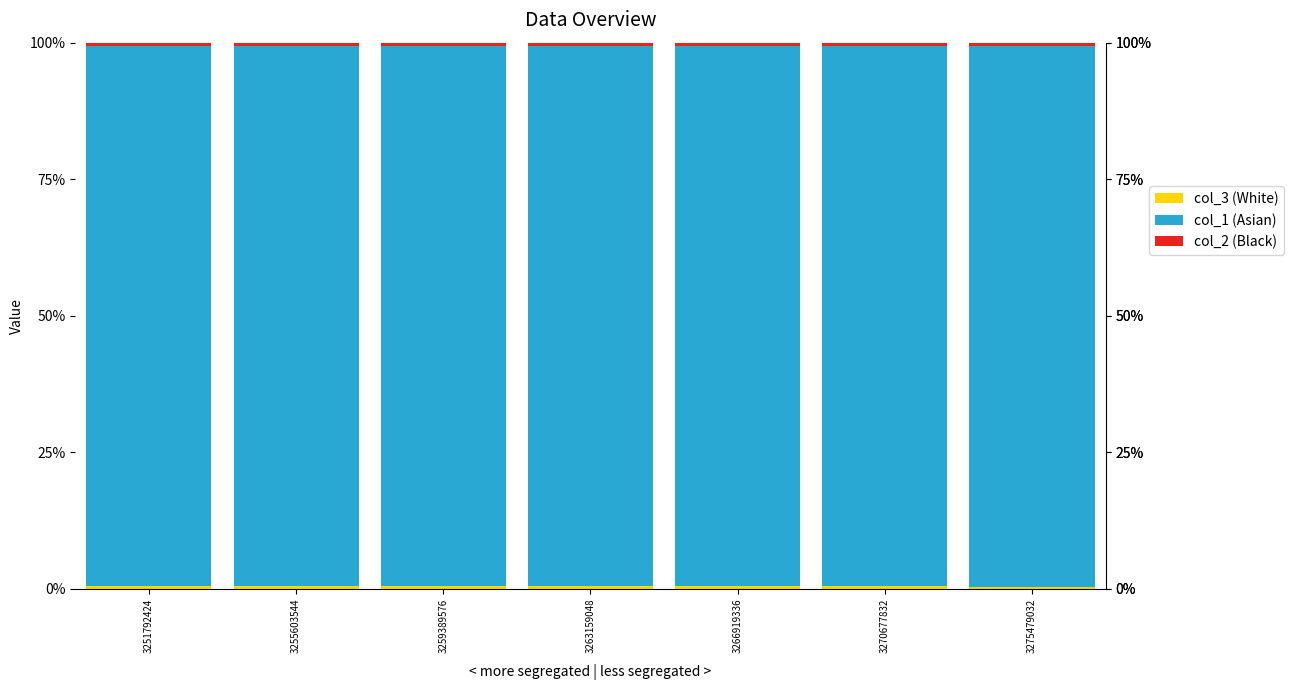

What is the value of the col_3 (White) bar at the 6th from the left?

0.5